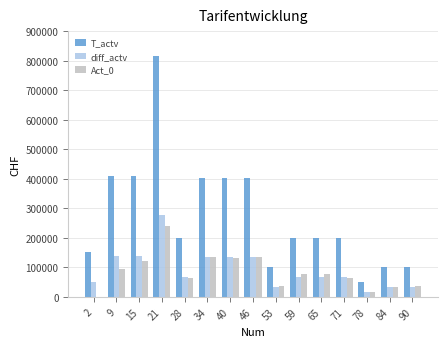

Which series has the largest range (max minus min)?

T_actv